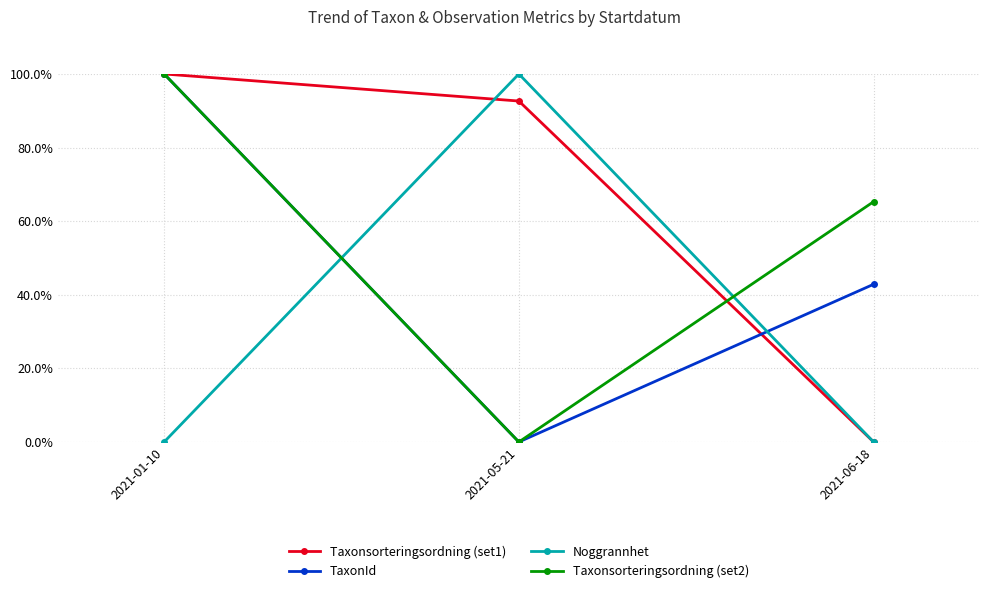

Count the number of categories in the chart.

3